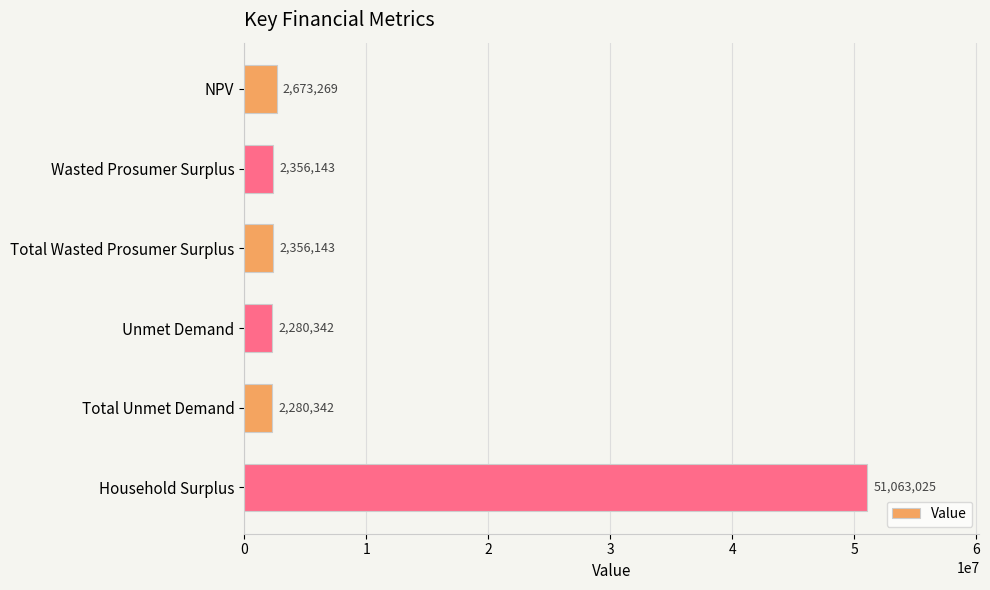

How many values are below 2356143?

2